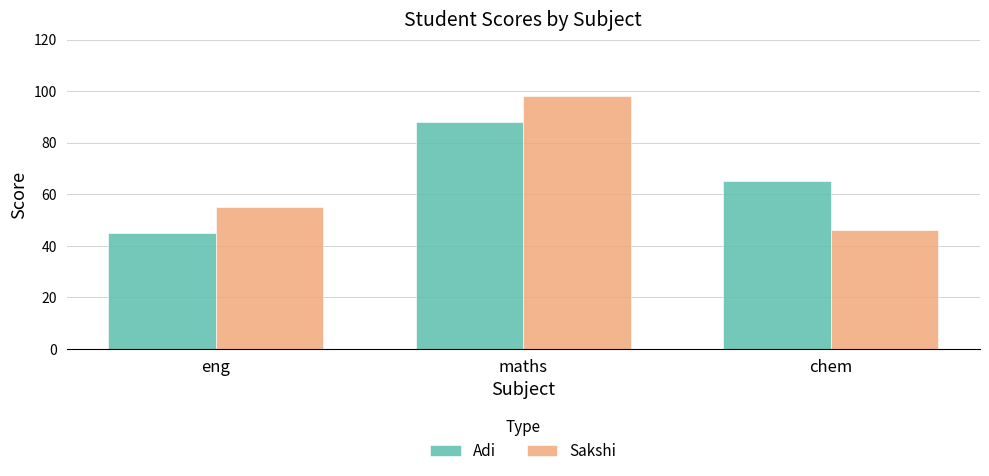

What is the difference between the maximum and minimum values in the Sakshi series?

52